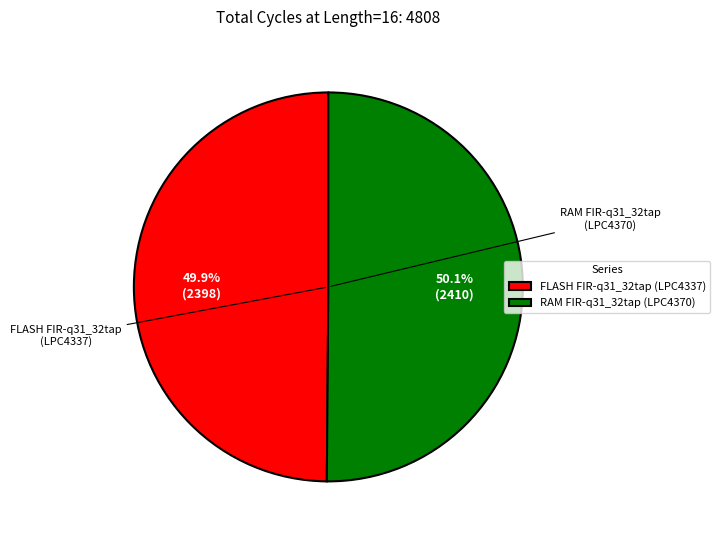

Is the sum of FLASH FIR-q31_32tap (LPC4337) and RAM FIR-q31_32tap (LPC4370) greater than half?

Yes